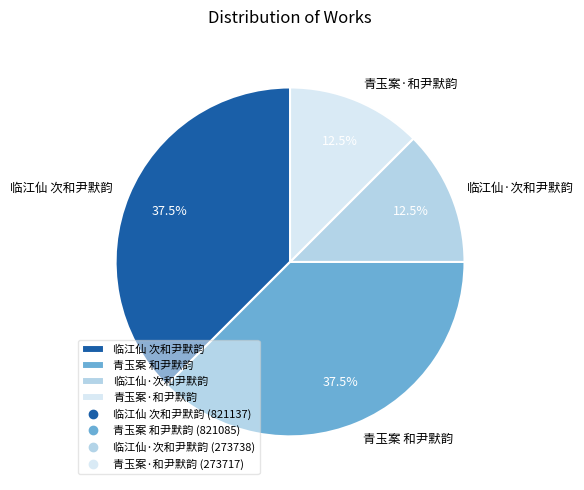

The 临江仙 次和尹默韵 slice represents 45% of the pie. True or false?

False